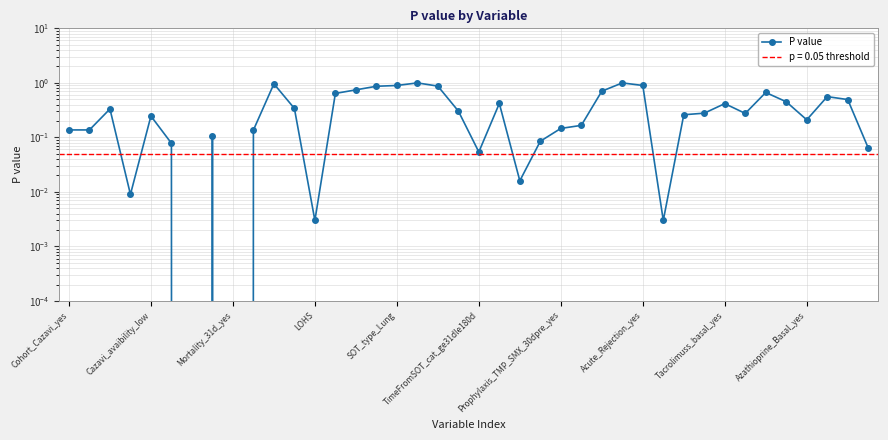

What position from the right is 15?

25